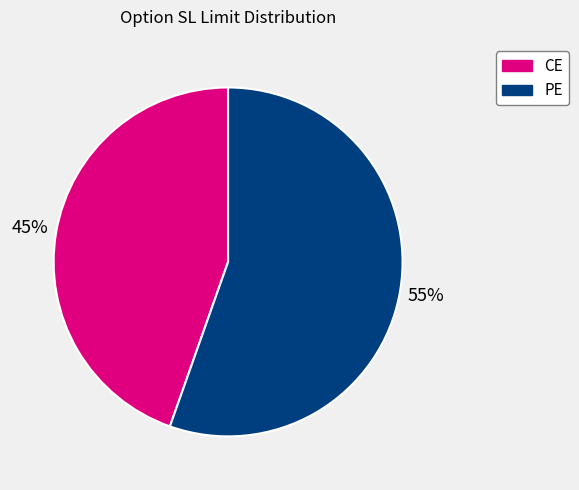

How many slices are in this pie chart?

2